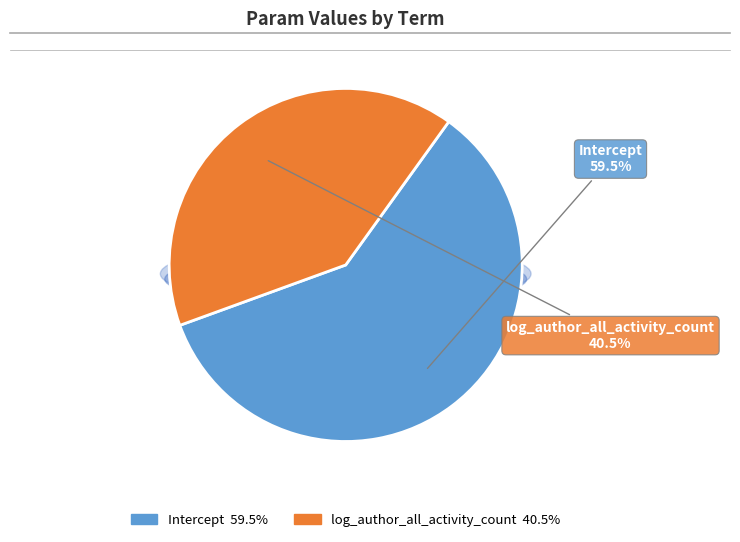

To the nearest percent, what is the combined percentage of log_author_all_activity_count and Intercept?

100%